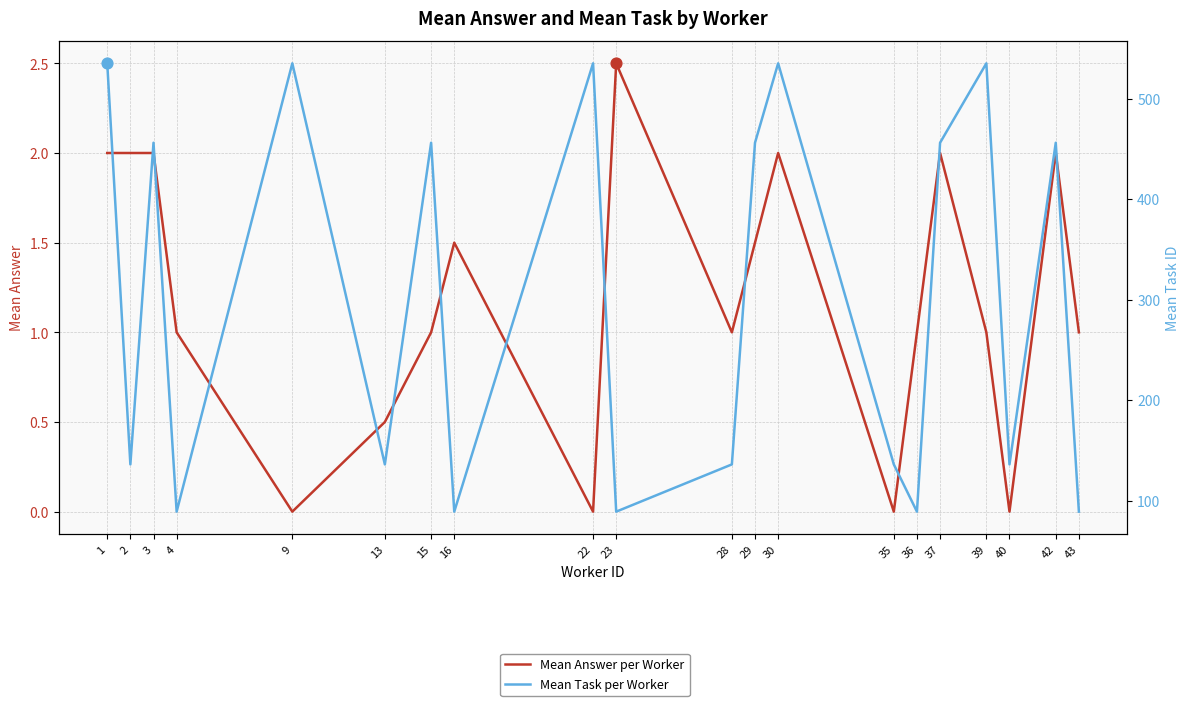

Which series reaches the maximum Y coordinate?

Mean Task per Worker